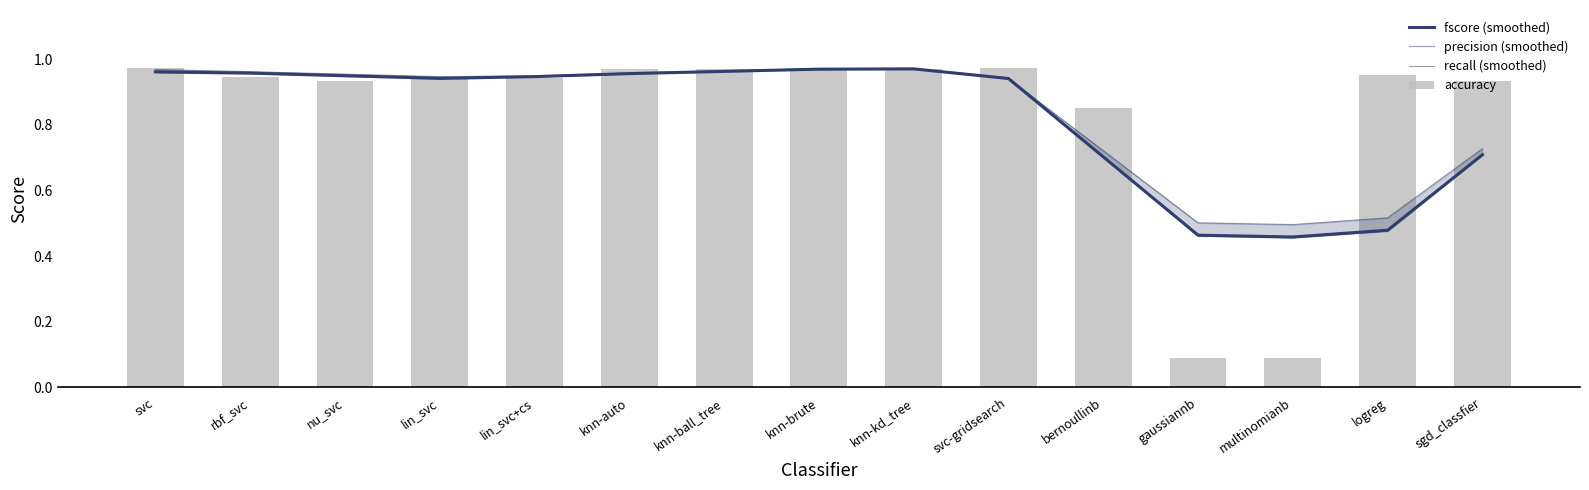

Reading right to left, transcribe all the data shown in this chart.

fscore (smoothed): 0.7	0.5	0.5	0.5	0.7	0.9	1.0	1.0	1.0	1.0	0.9	0.9	0.9	1.0	1.0
precision (smoothed): 0.7	0.5	0.5	0.5	0.7	0.9	1.0	1.0	1.0	1.0	0.9	0.9	1.0	1.0	1.0
recall (smoothed): 0.7	0.5	0.5	0.5	0.7	0.9	1.0	1.0	1.0	1.0	0.9	0.9	0.9	1.0	1.0
accuracy: 0.9	1.0	0.1	0.1	0.9	1.0	1.0	1.0	1.0	1.0	0.9	0.9	0.9	0.9	1.0